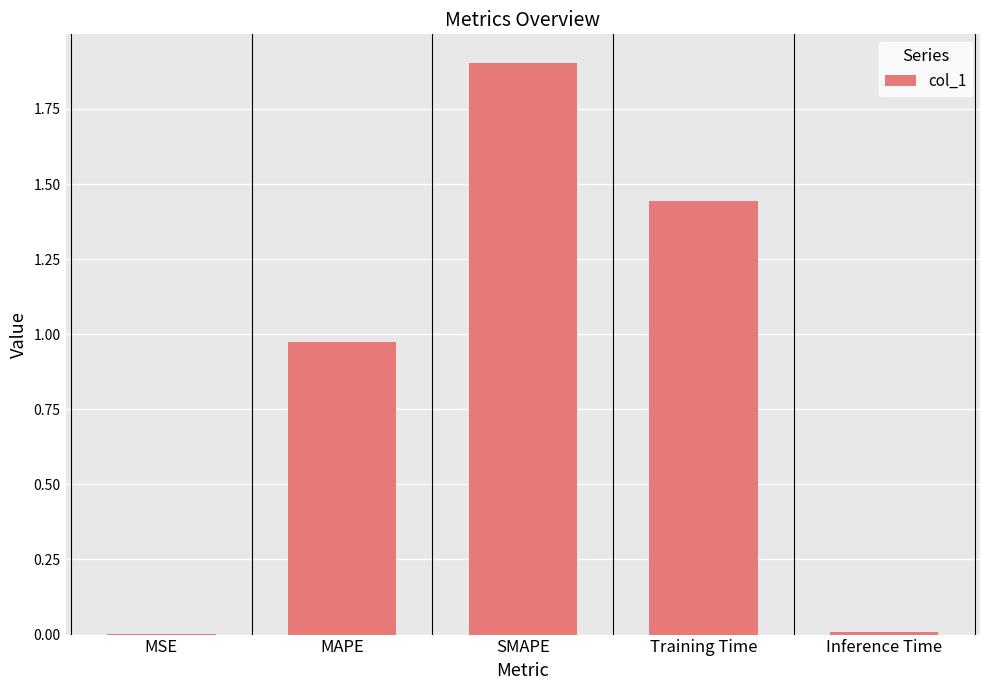

Between Training Time and MAPE, which is larger?

Training Time